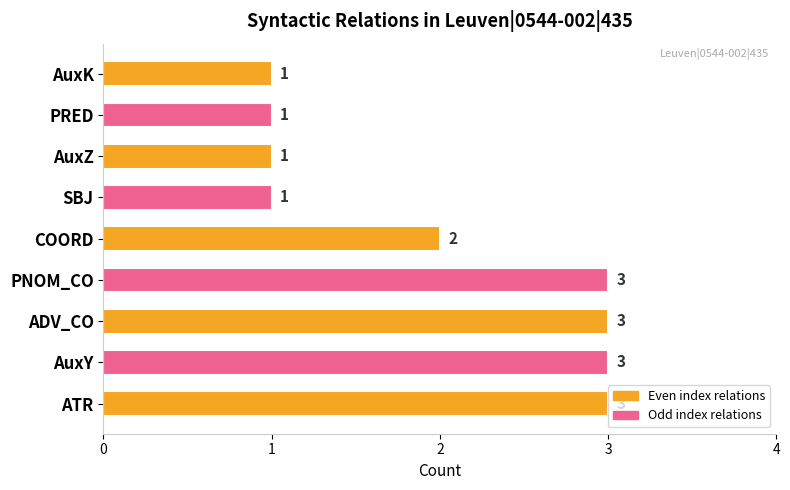

Is it true that the value at ATR is 1?

False